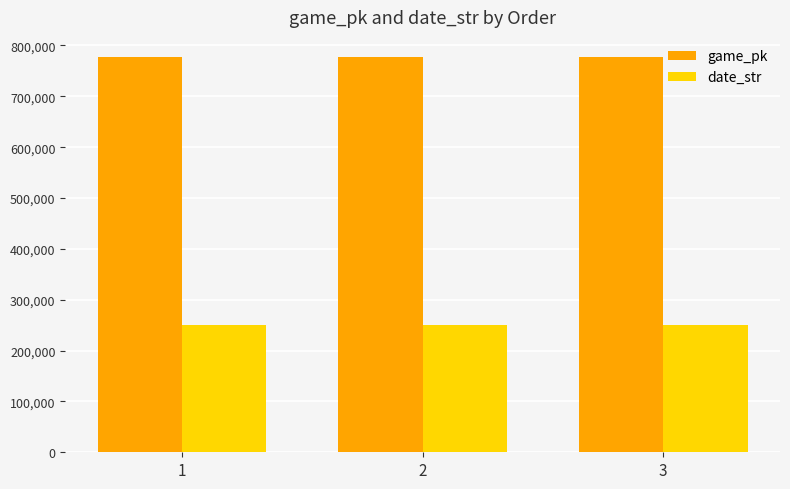

How many game_pk values are between 777855 and 777931?

3